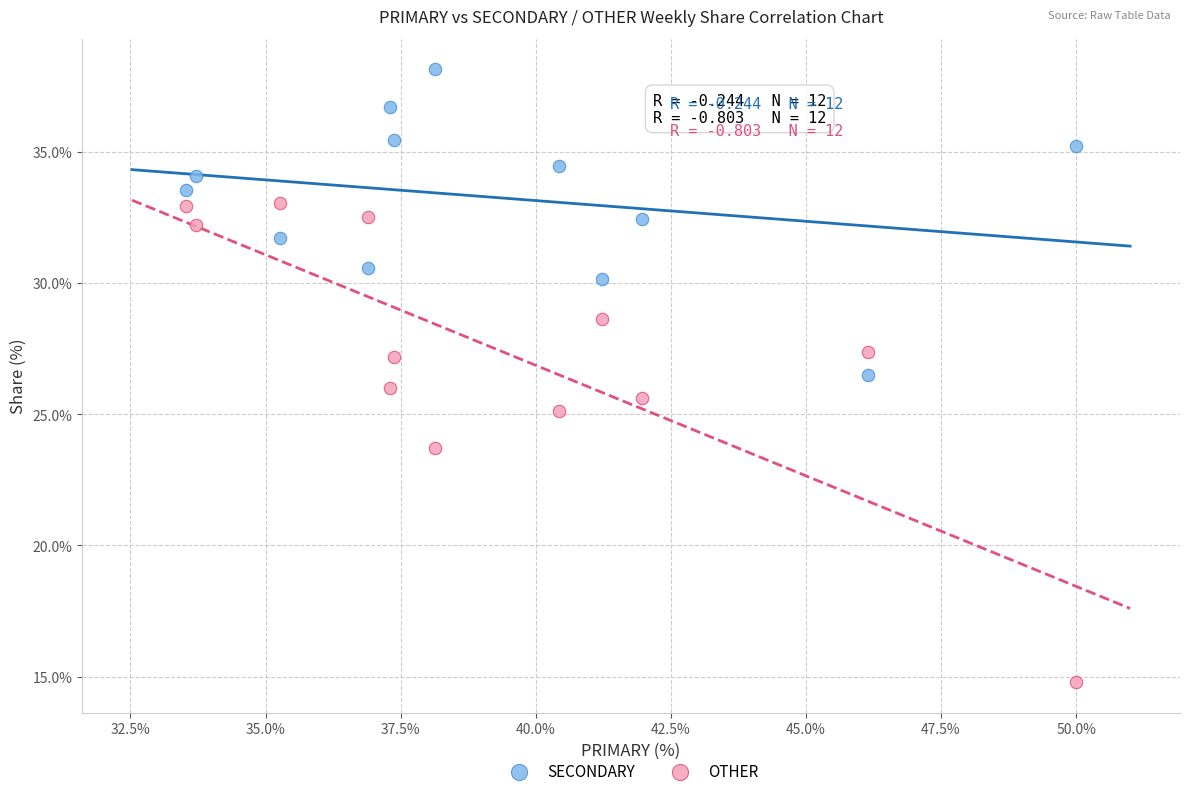

Which series contains the highest Y value?

SECONDARY